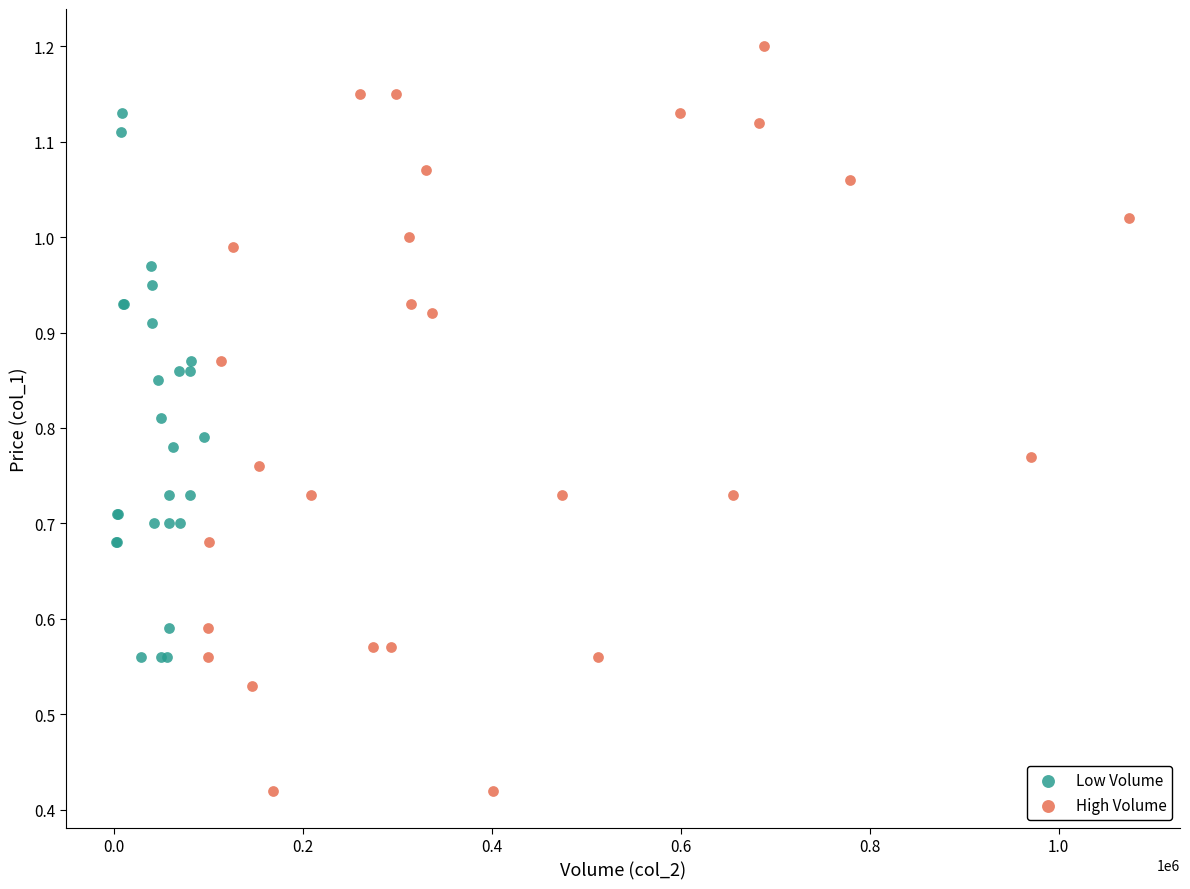

Which series contains the highest Y value?

High Volume